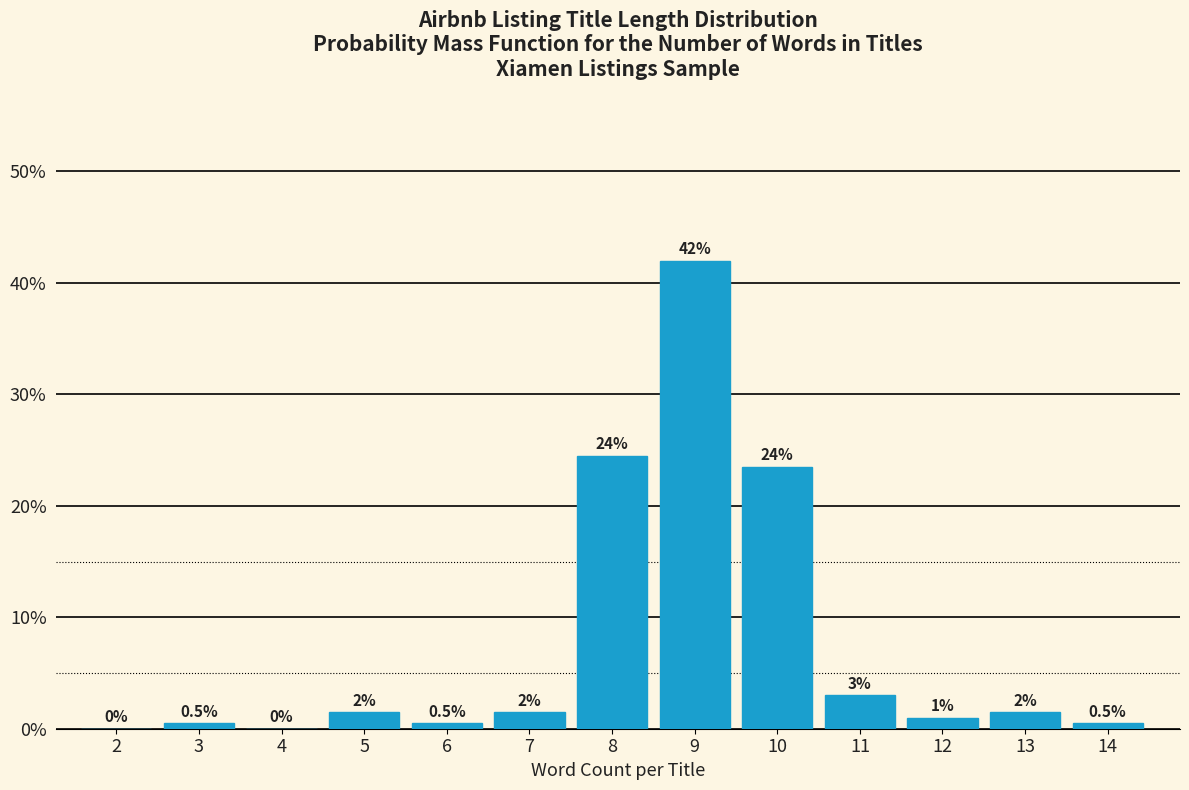

Reading left to right, transcribe all the data shown in this chart.

2=0.0	3=0.5	4=0.0	5=1.5	6=0.5	7=1.5	8=24.5	9=42.0	10=23.5	11=3.0	12=1.0	13=1.5	14=0.5